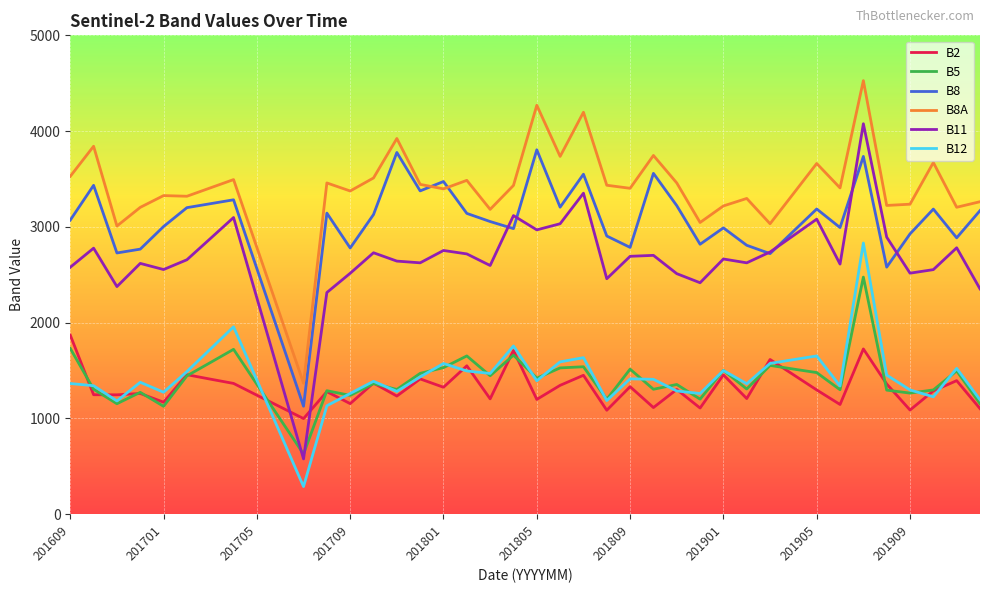

True or false: B11 and B12 intersect in this chart.

False